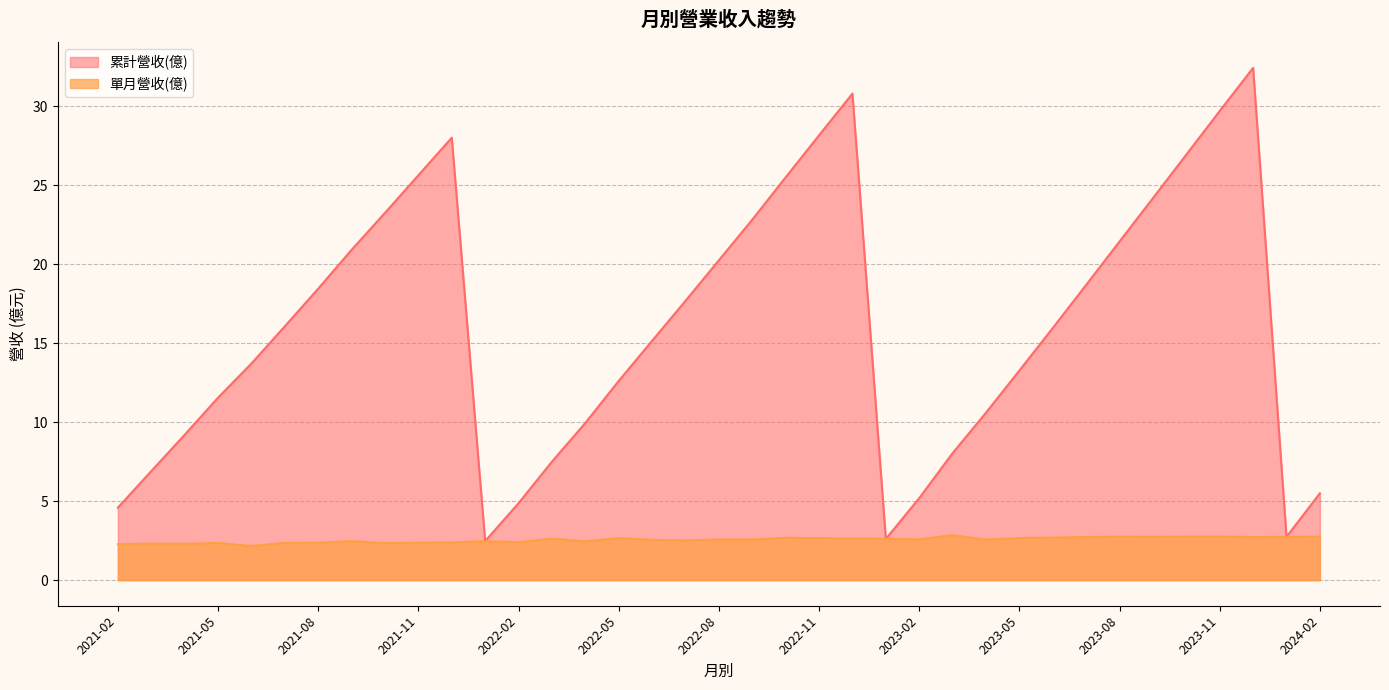

Is it true that 累計營收(億) equals 18.4 at 2021-08?

True